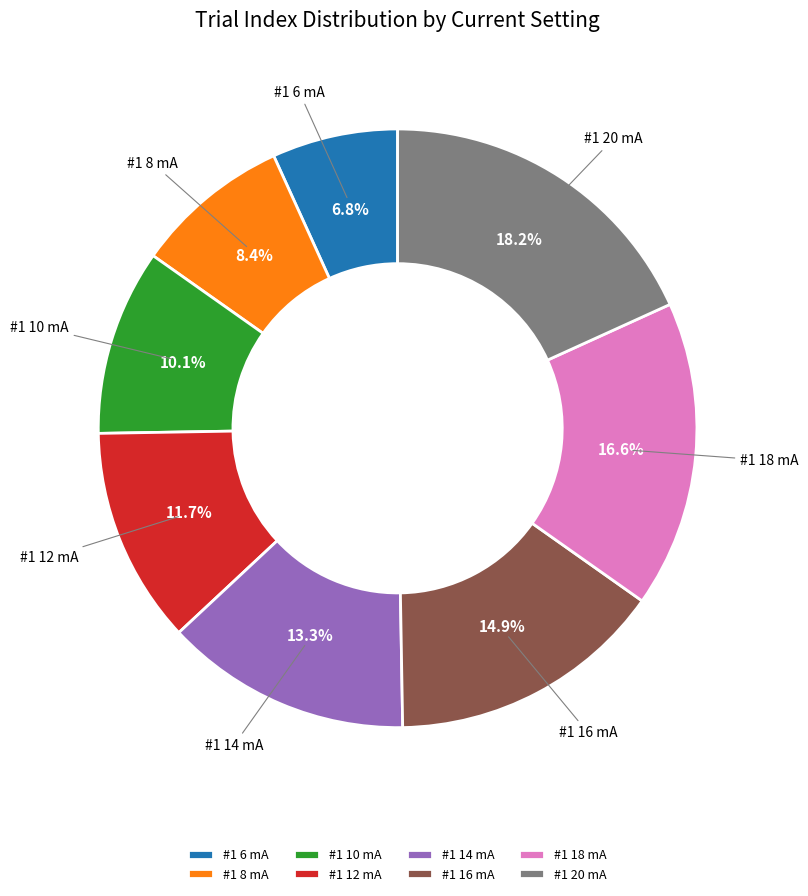

Is there any slice that represents more than half of the pie?

No